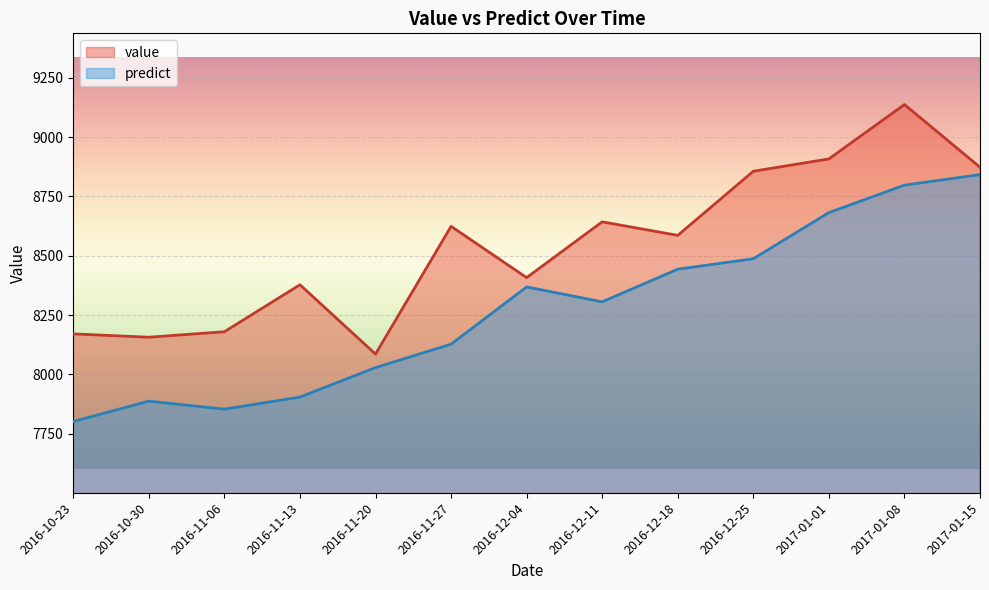

Reading left to right, transcribe all the data shown in this chart.

value: 2016-10-23=8171.0	2016-10-30=8157.0	2016-11-06=8180.0	2016-11-13=8378.0	2016-11-20=8086.0	2016-11-27=8624.0	2016-12-04=8408.0	2016-12-11=8643.0	2016-12-18=8586.0	2016-12-25=8856.0	2017-01-01=8908.0	2017-01-08=9137.0	2017-01-15=8873.0
predict: 2016-10-23=7801.9	2016-10-30=7887.6	2016-11-06=7853.9	2016-11-13=7904.7	2016-11-20=8029.0	2016-11-27=8127.7	2016-12-04=8368.8	2016-12-11=8306.0	2016-12-18=8443.5	2016-12-25=8487.5	2017-01-01=8681.9	2017-01-08=8797.5	2017-01-15=8841.9